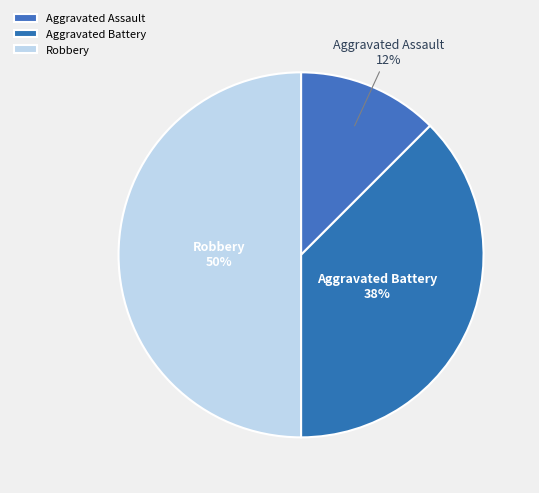

Rank the categories by value from highest to lowest.

Robbery, Aggravated Battery, Aggravated Assault